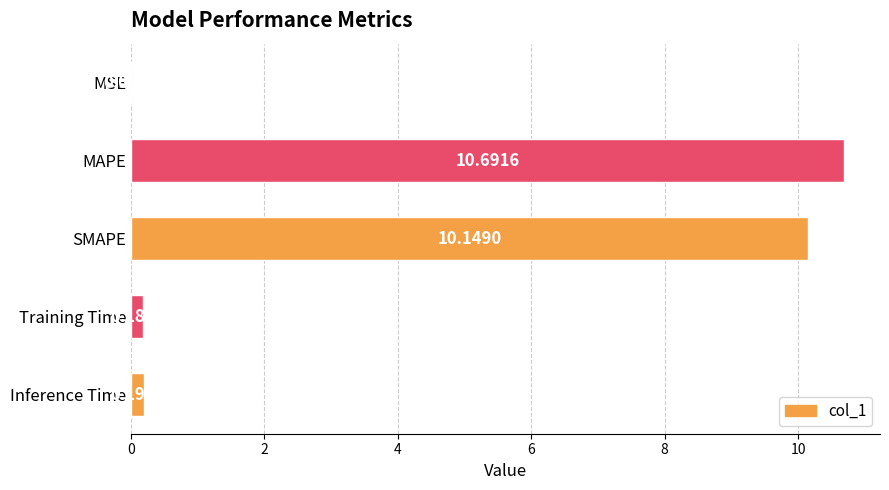

Where is the data nearest to the value 5?

Inference Time